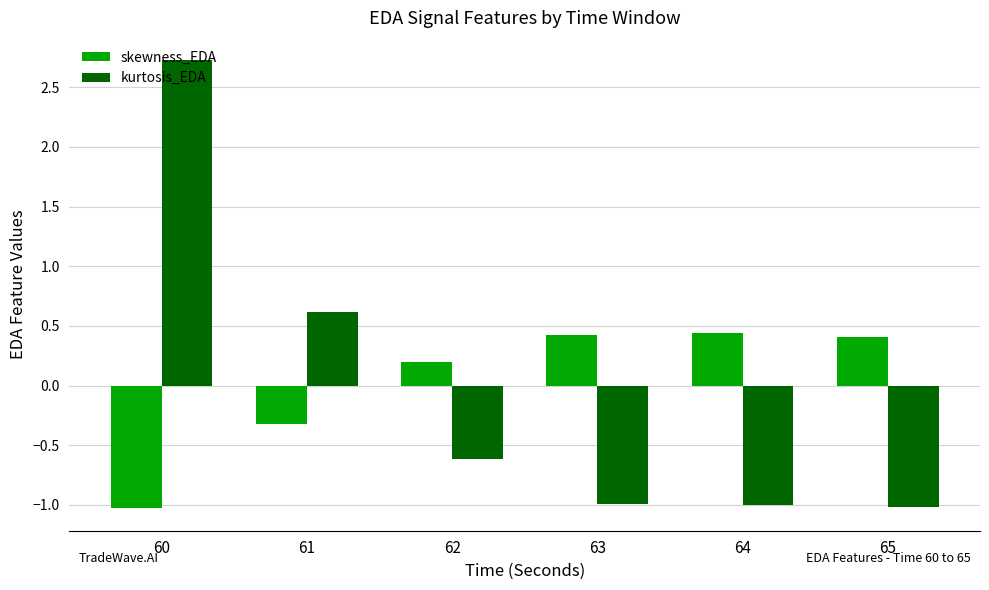

What is the maximum value shown in the chart?

2.7